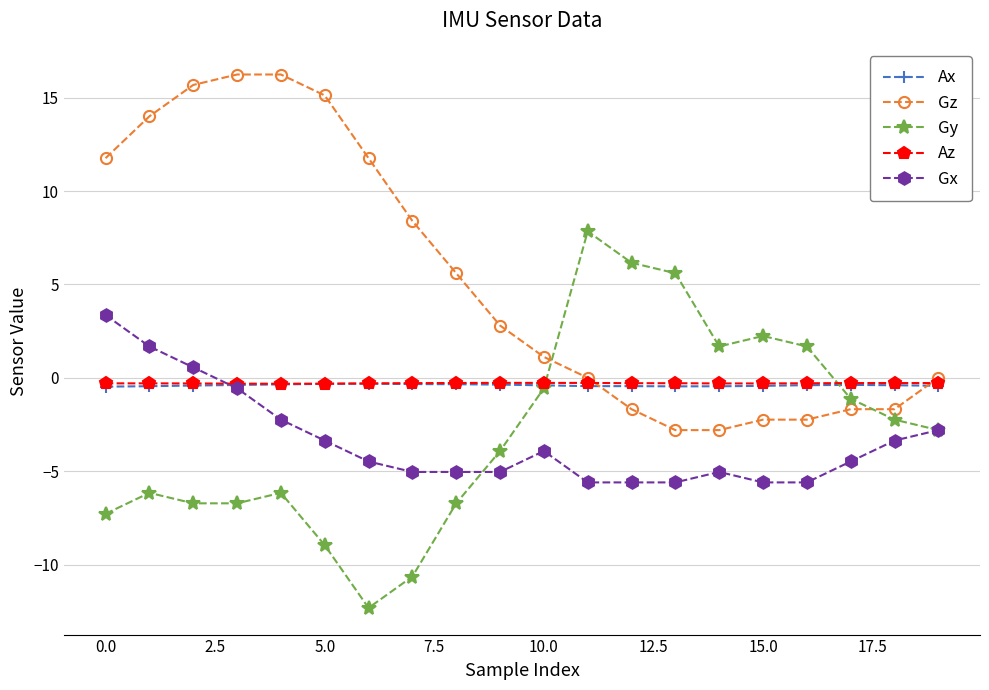

What is the highest value of the Gz series?

16.2